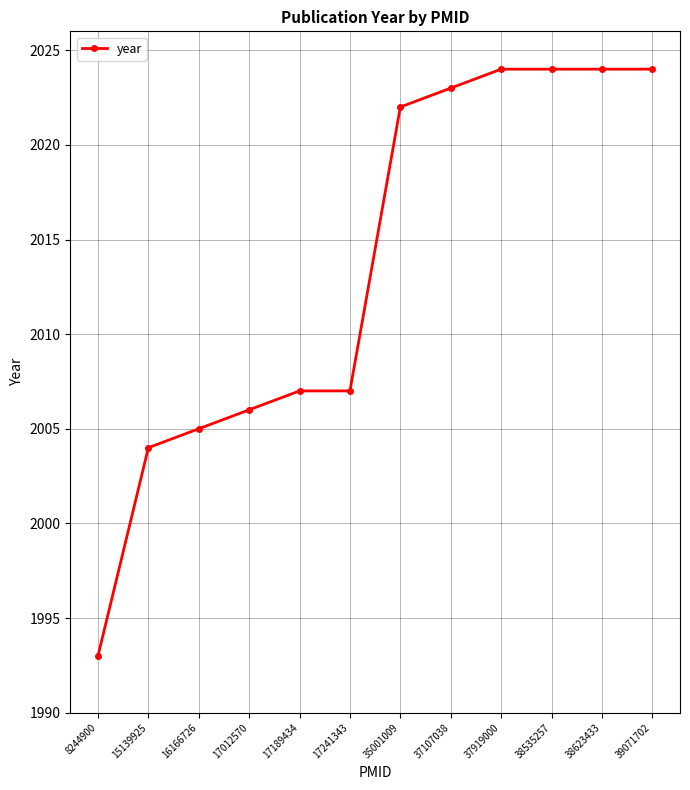

True or false: the data shows 2023 at 37107038.

True